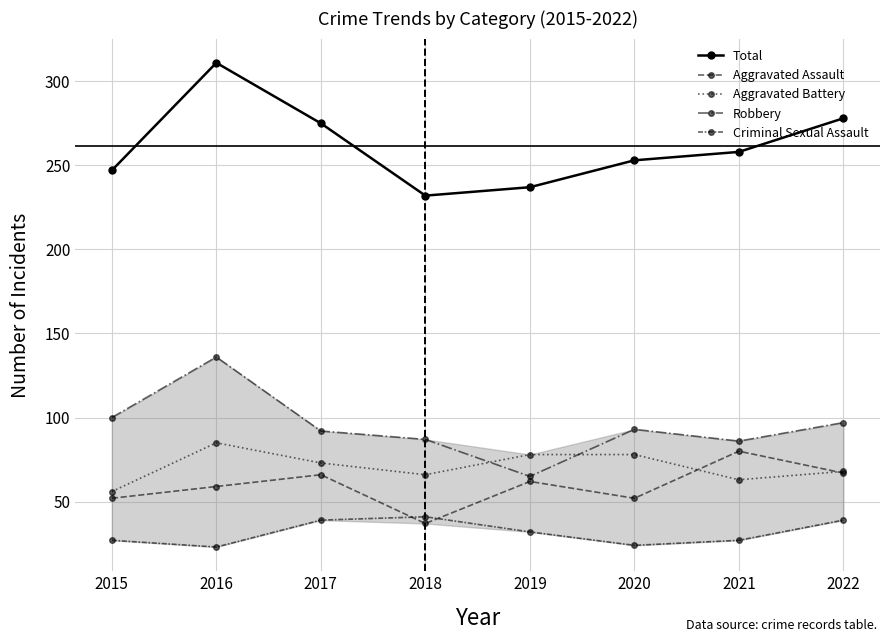

True or false: Criminal Sexual Assault and Robbery cross at least once.

False